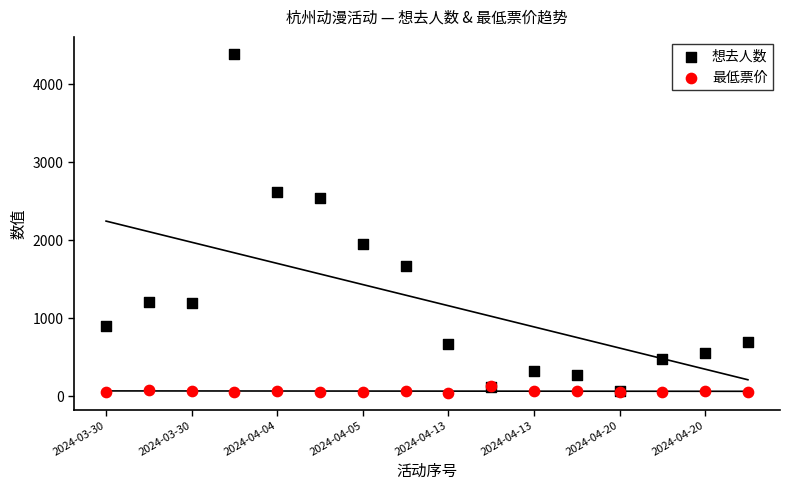

What are all the series names shown in the legend?

想去人数, 最低票价